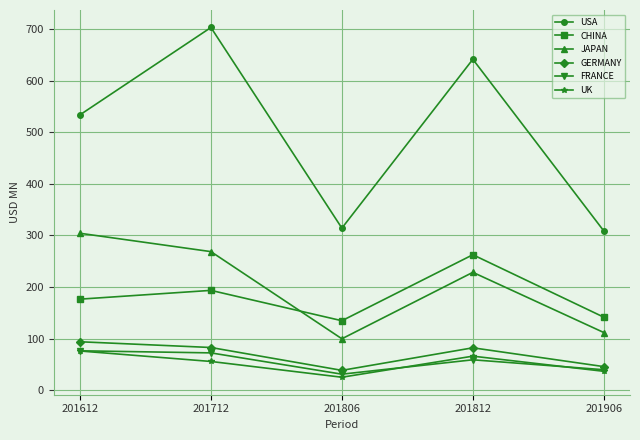

Which series has the widest spread of values?

USA